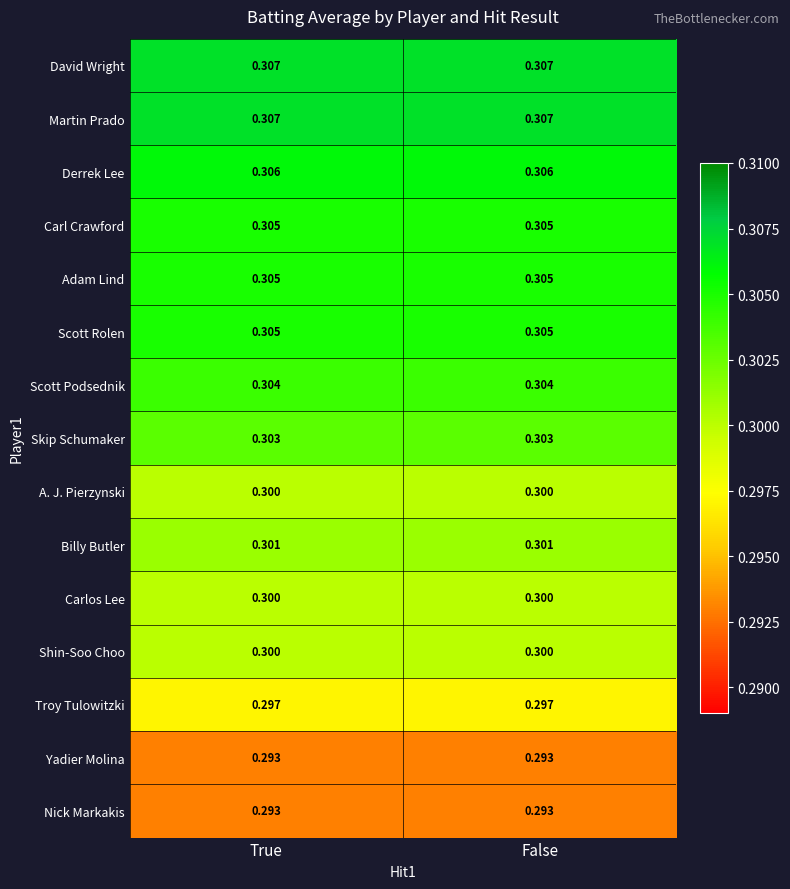

Is the value of Nick Markakis at False greater than the value of Skip Schumaker at True?

No